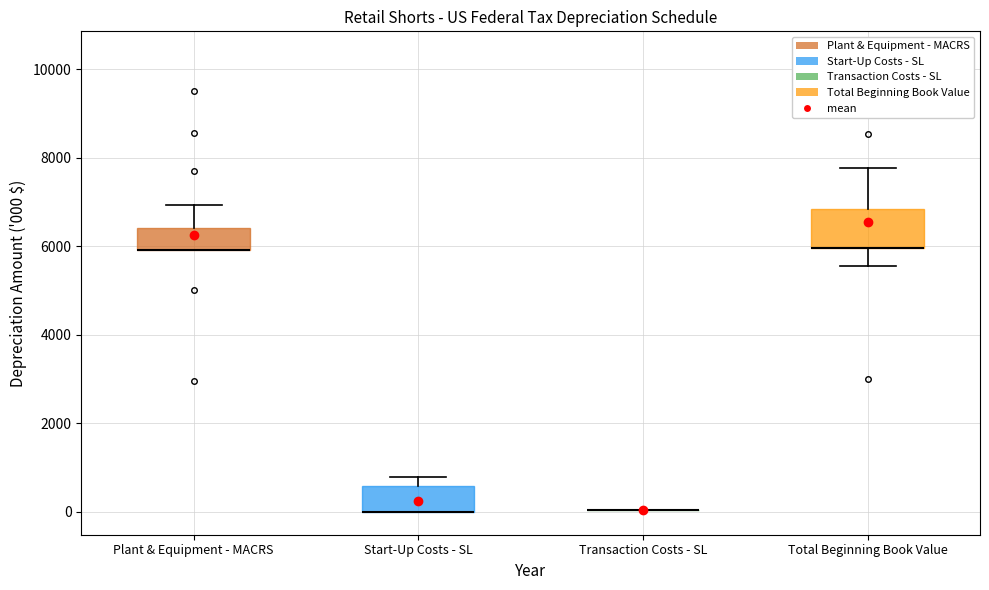

Where is the lower edge of the box for Total Beginning Book Value on the y-axis? The values are not printed on the chart, so give them approximately, as read against the axis.

6000